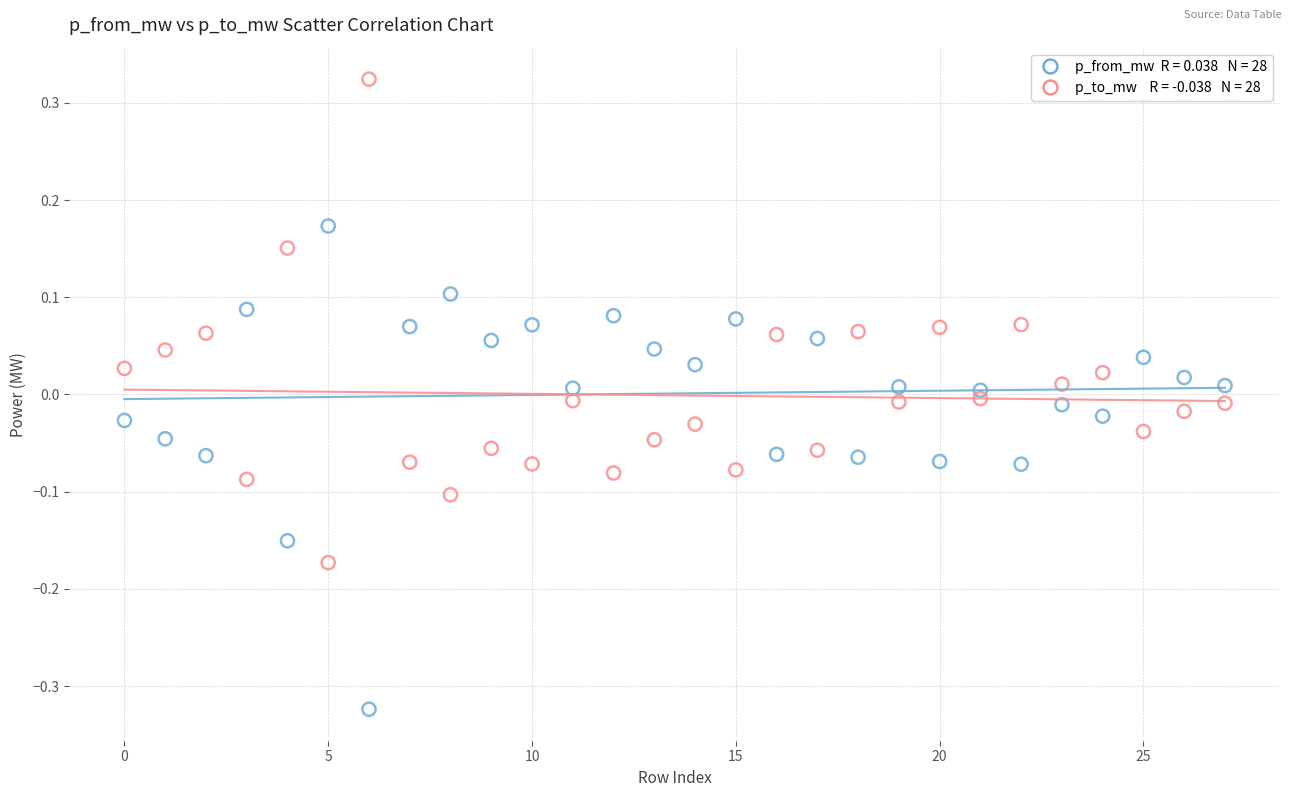

Across all data points, what is the range of Y values (max minus min)?

0.6